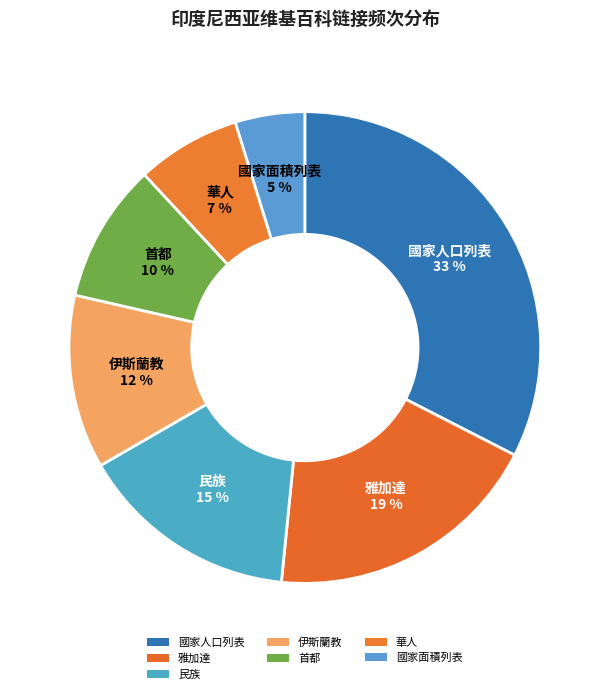

How many segments does this pie chart have?

7